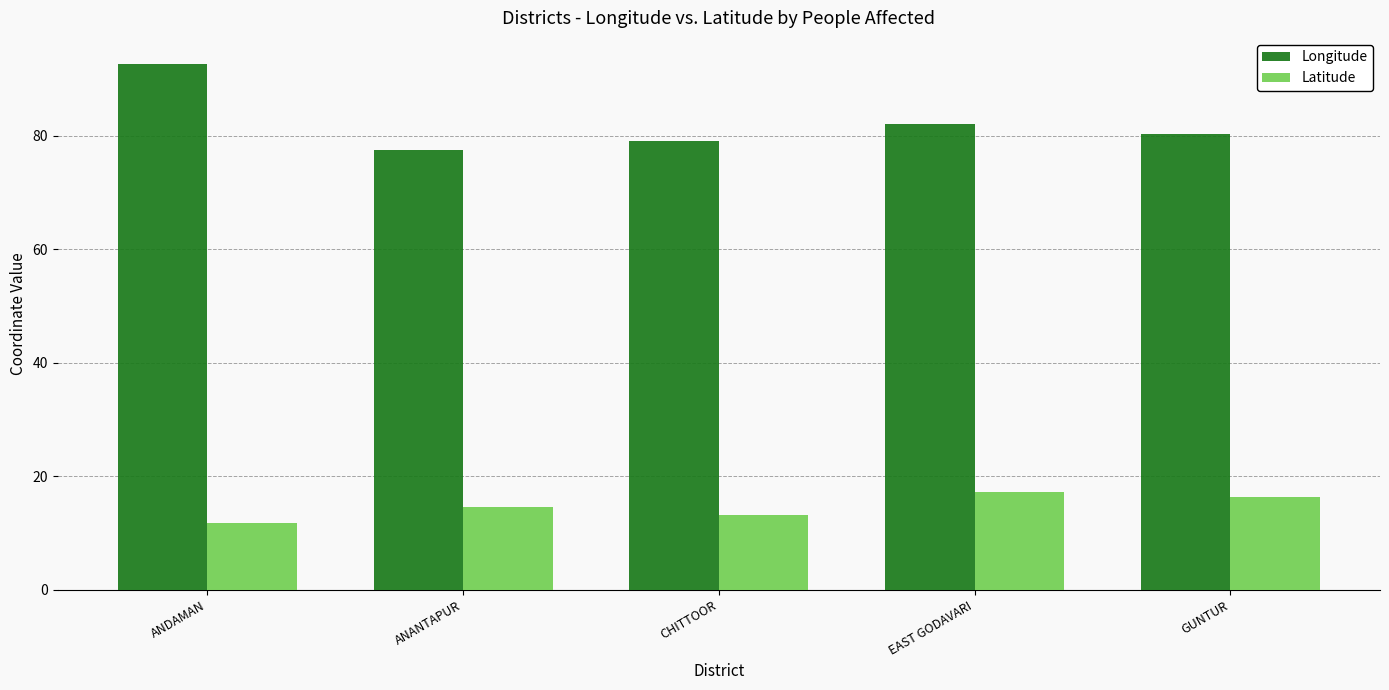

How many values in the Longitude series exceed 80?

3